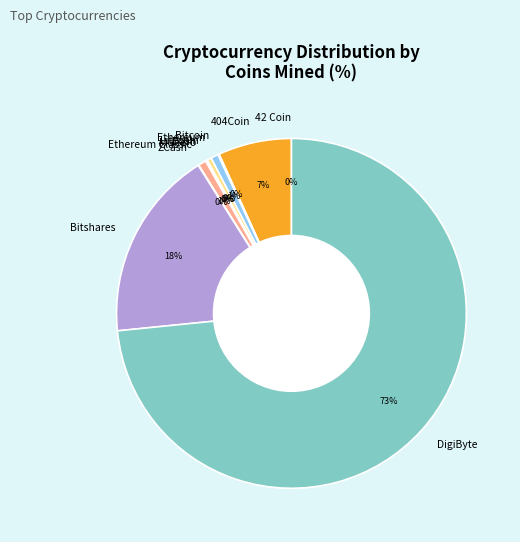

Which slice represents more than half of the pie?

DigiByte